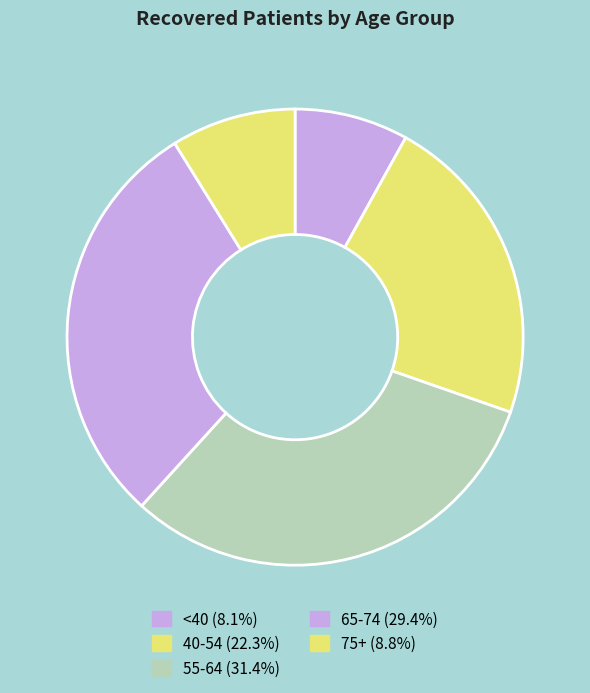

How many slices are in this pie chart?

5